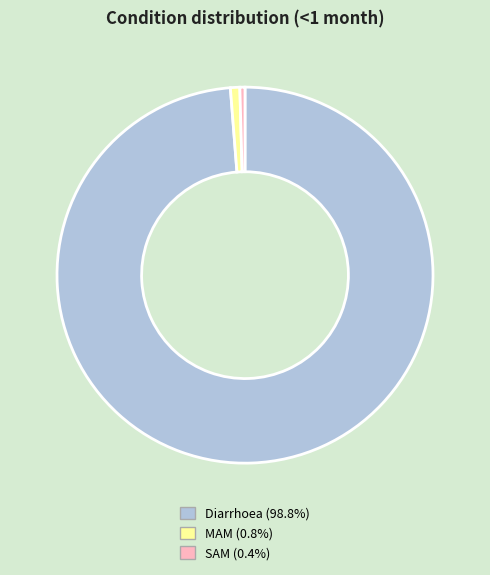

Is MAM (0.8%) the majority of the pie?

No